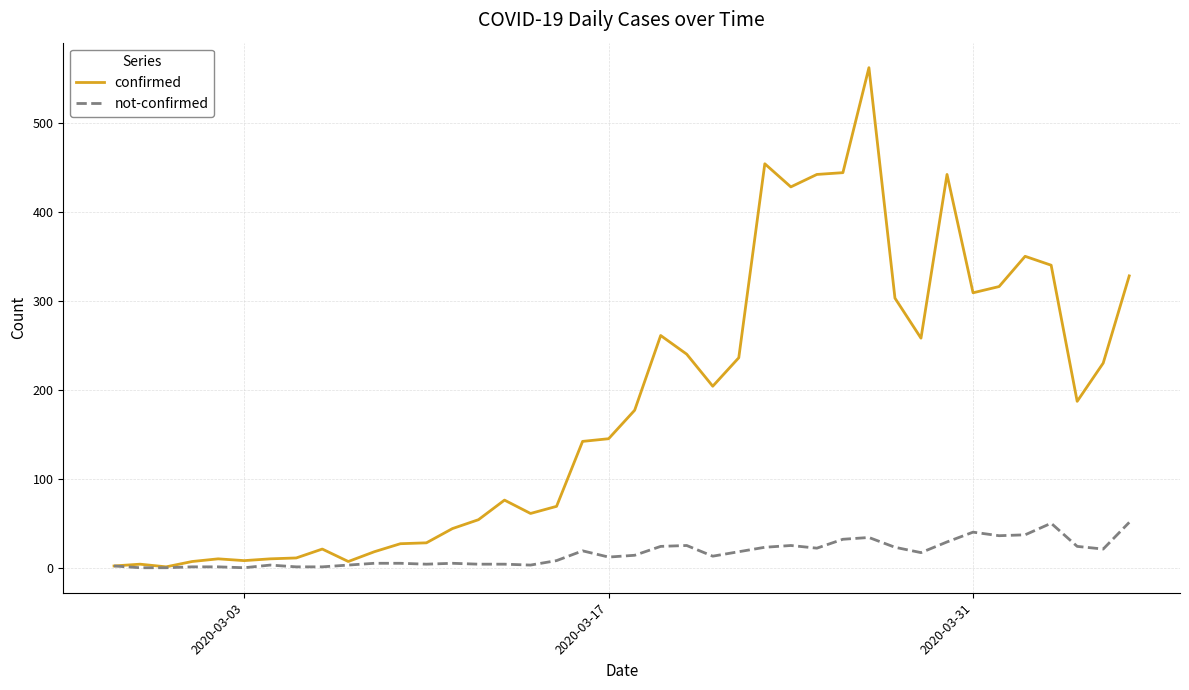

Which series has the largest total across all categories?

confirmed